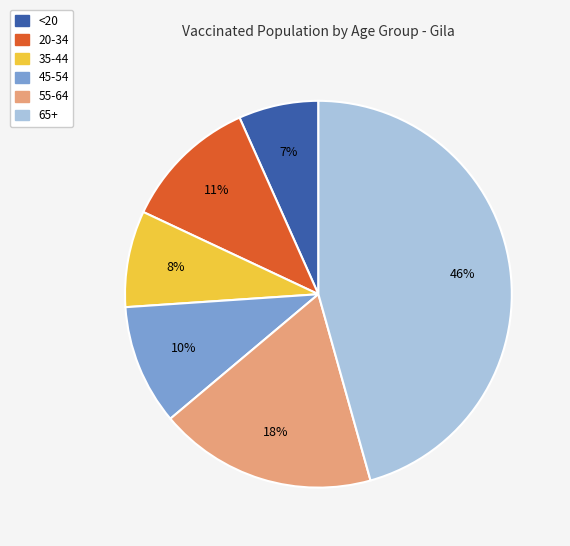

What percentage is the <20 slice, to the nearest percent?

7%